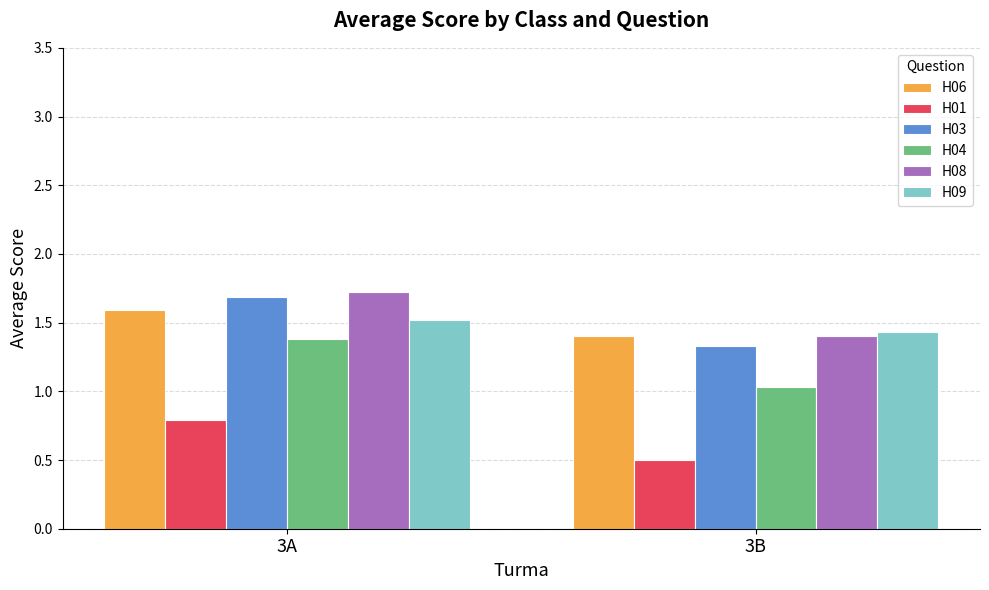

What are all the series names shown in the legend?

H06, H01, H03, H04, H08, H09